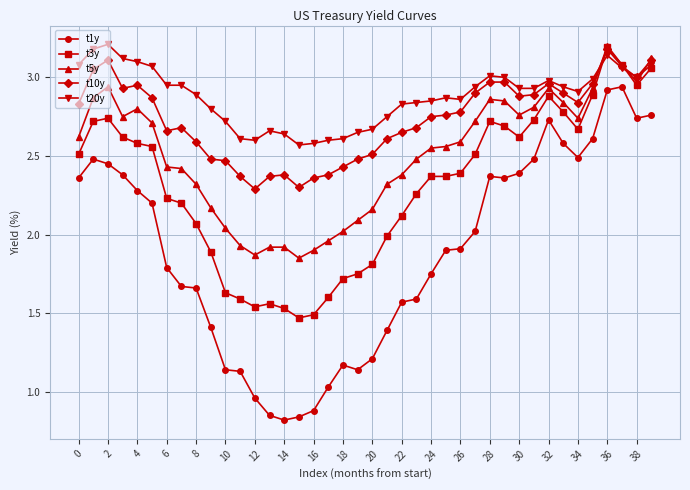

True or false: t10y has more than 1 points higher than both neighbors.

True